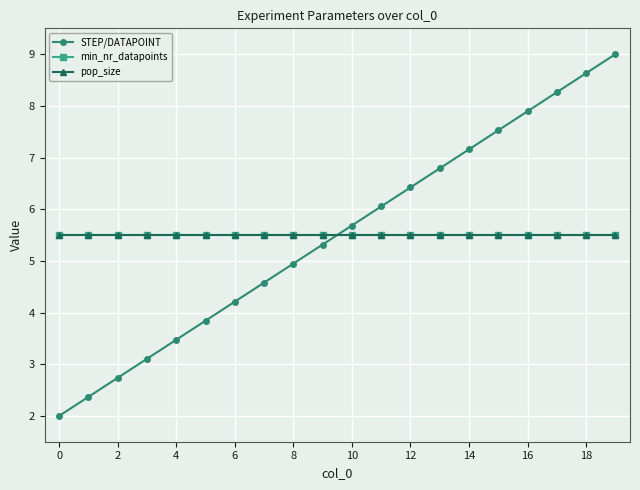

Is this an area chart (filled region under the line)?

No